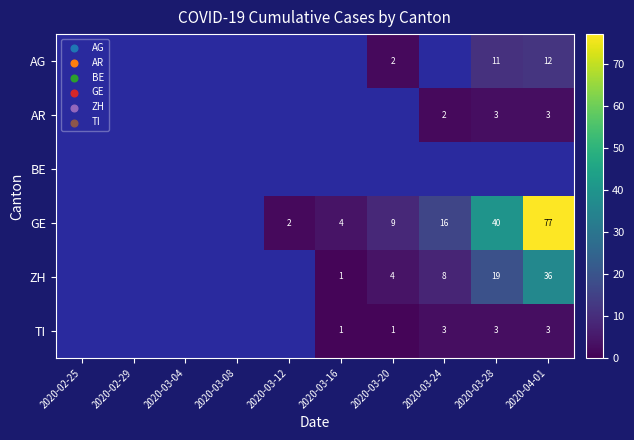

Is it true that TI equals 3 at 2020-04-01?

True